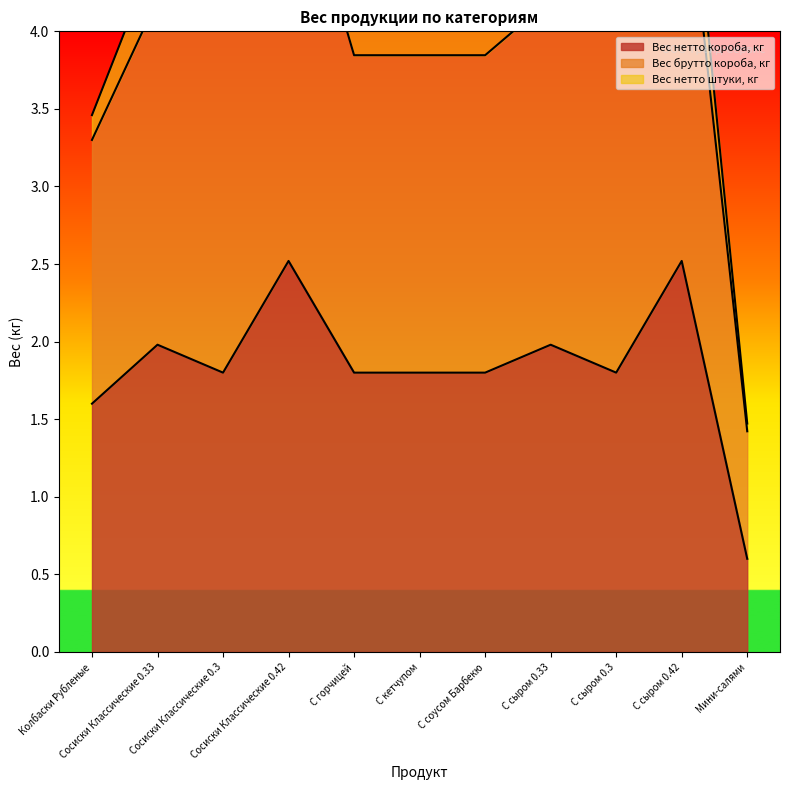

Rank the series by their maximum value, from highest to lowest.

Вес брутто короба, кг, Вес нетто короба, кг, Вес нетто штуки, кг